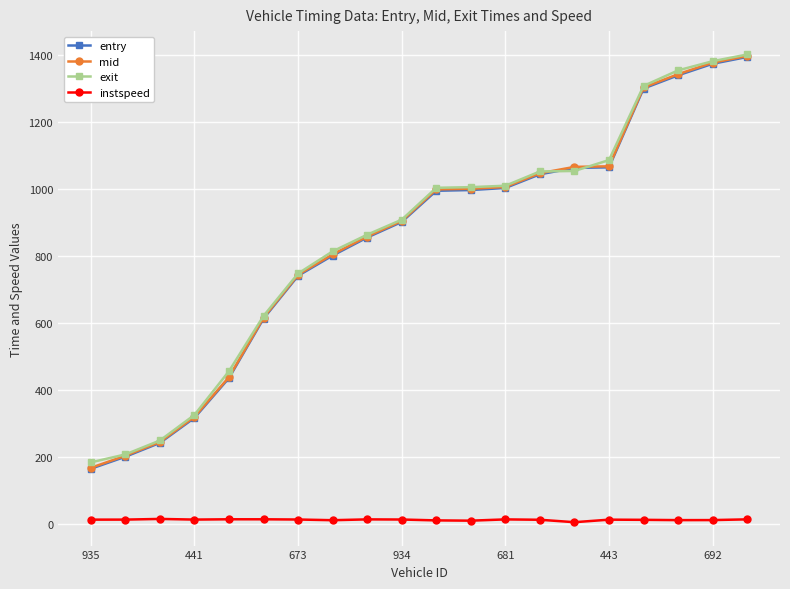

Is this an area chart (filled region under the line)?

No